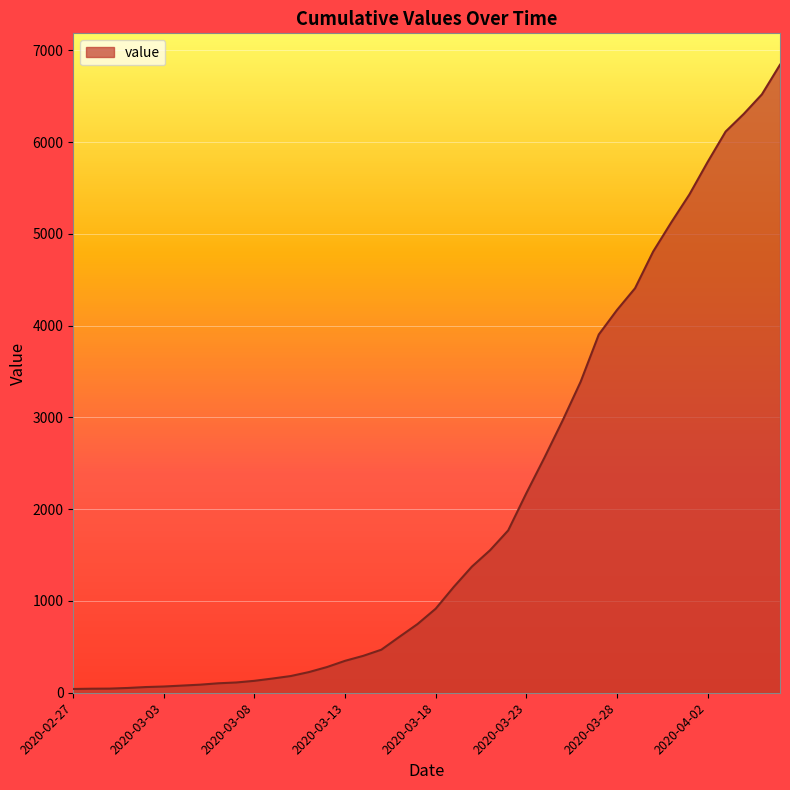

What is the greatest value displayed?

6844